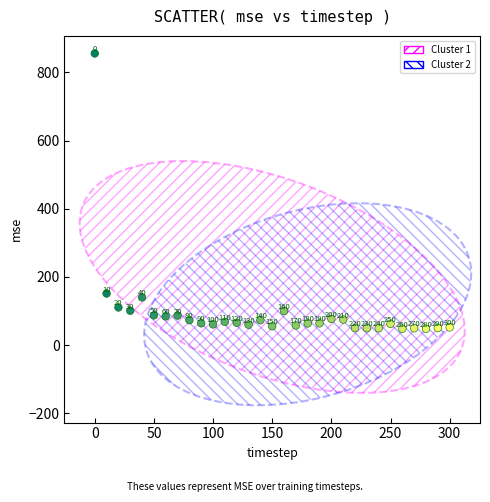

What Y value in the scatter plot is closest to 451?

151.5